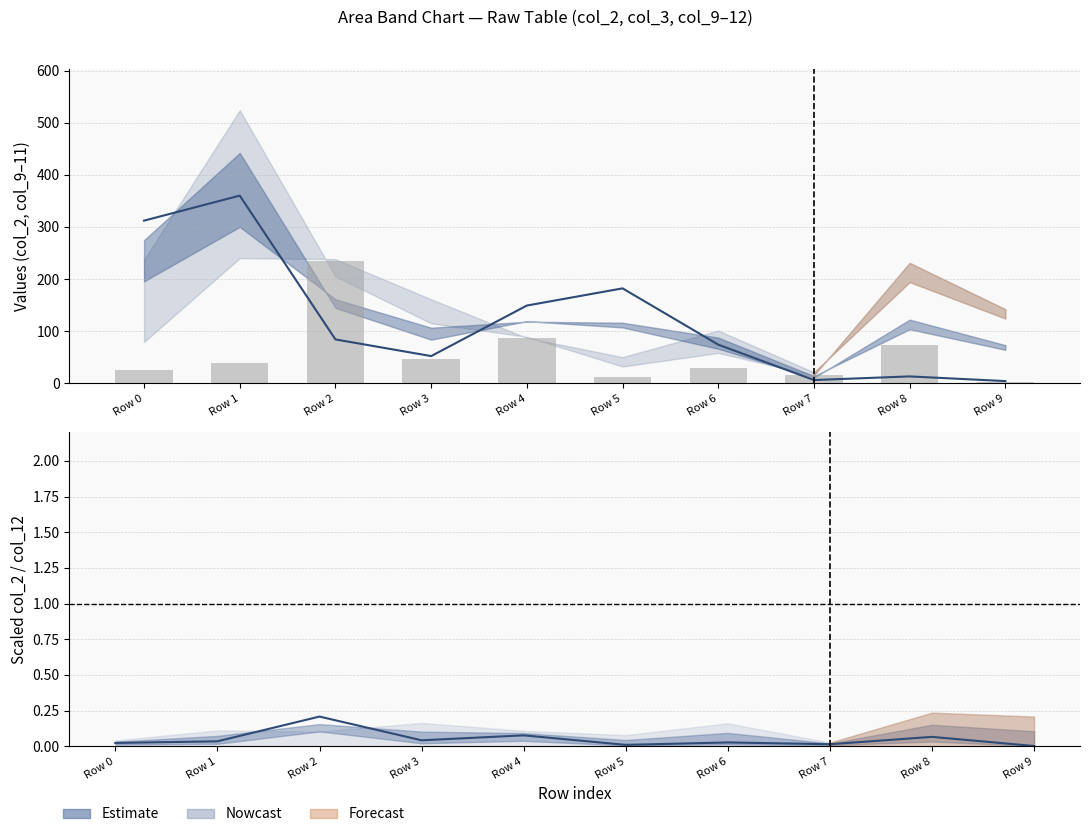

Are the bars grouped side by side (vs. stacked)?

Yes